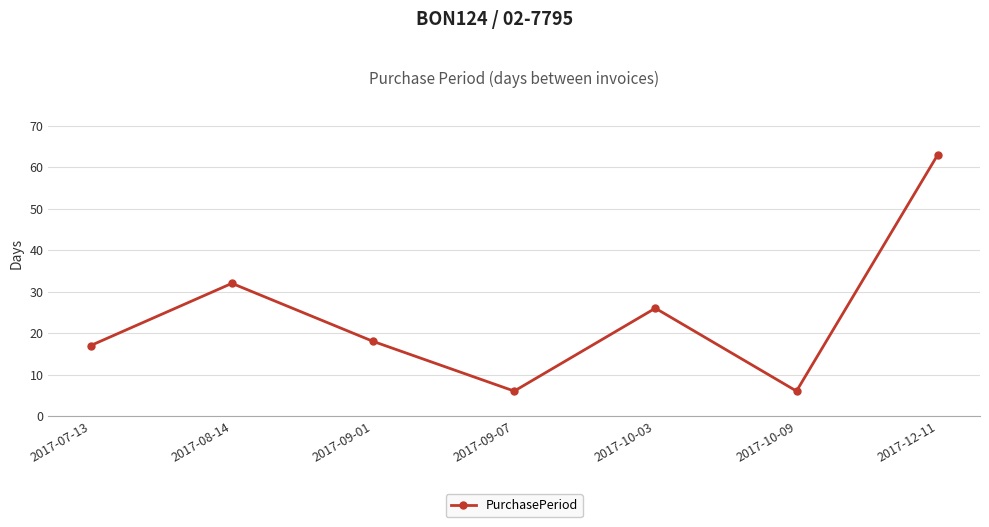

How many lines are shown in the chart?

1